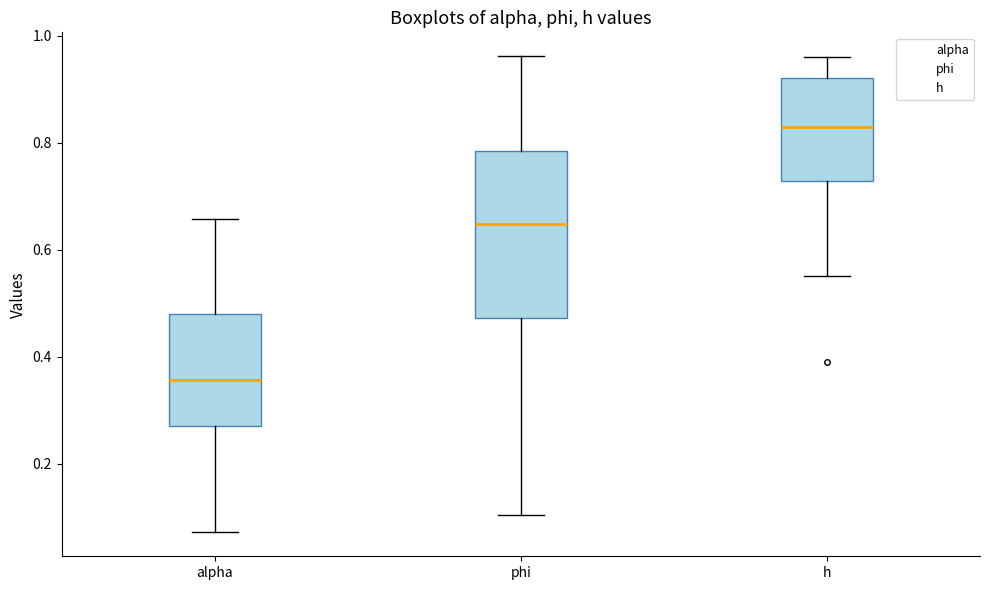

Comparing the boxes themselves (not the whiskers), which one is the tallest?

phi